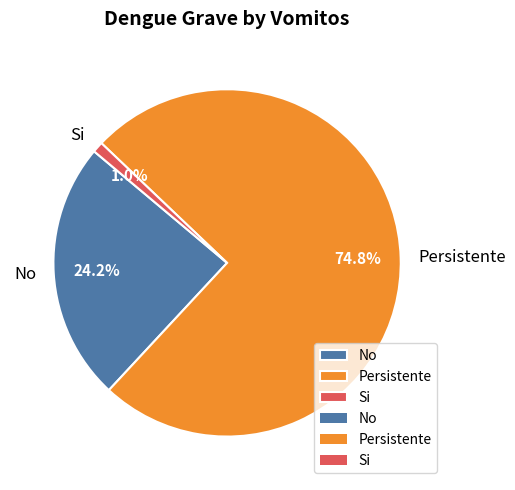

Which category has the biggest portion of the pie?

Persistente